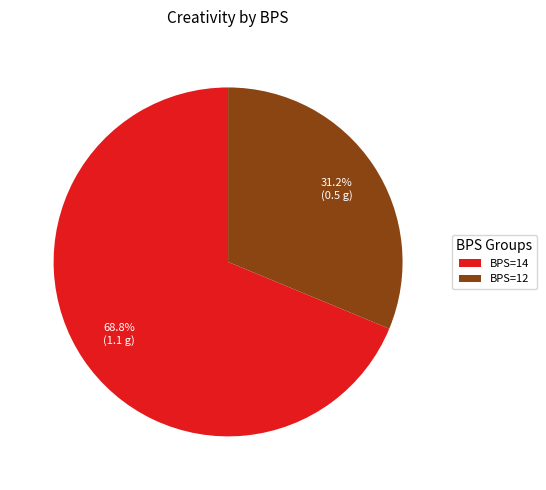

Which slice is the smallest?

BPS=12